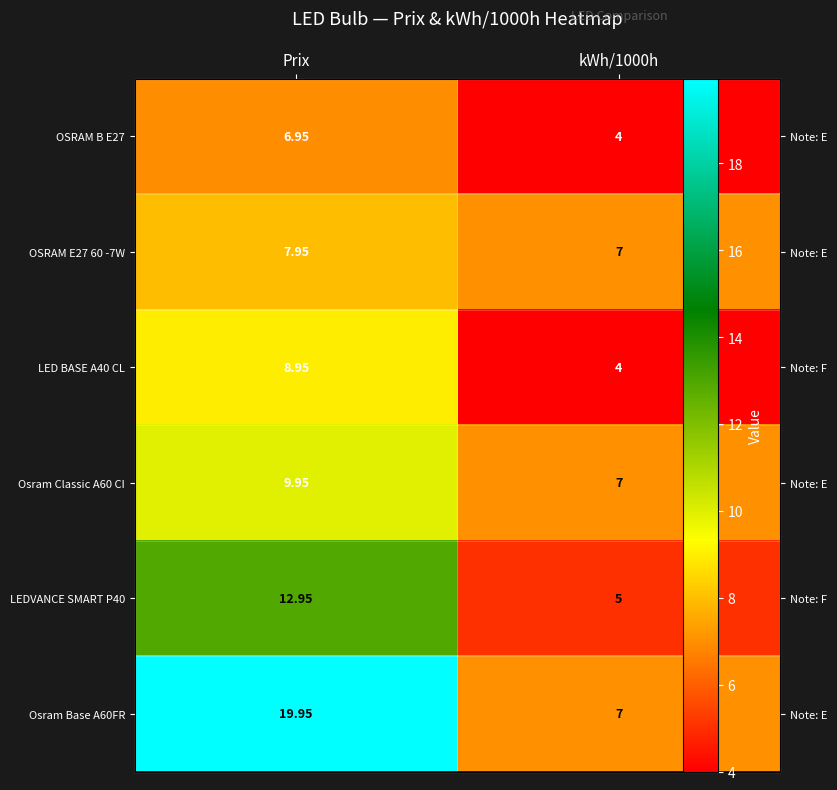

True or false: LED BASE A40 CL has a value of 4.1 at Prix.

False